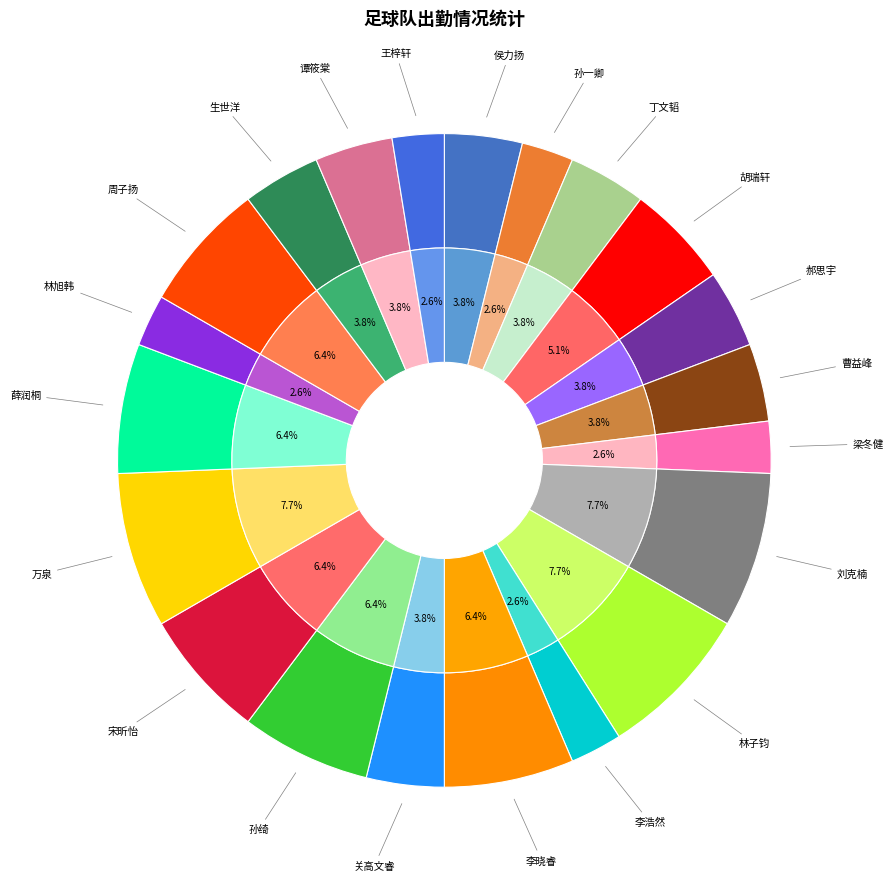

Which slice is the largest?

刘克楠